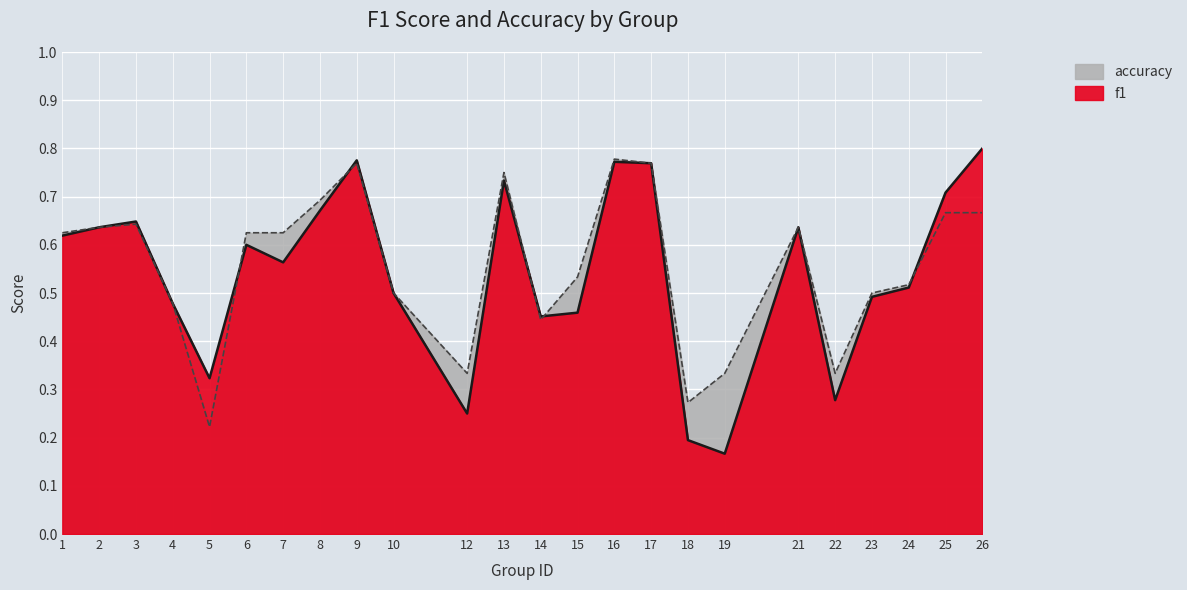

Is the value of f1 at 24 greater than the value of accuracy at 24?

No